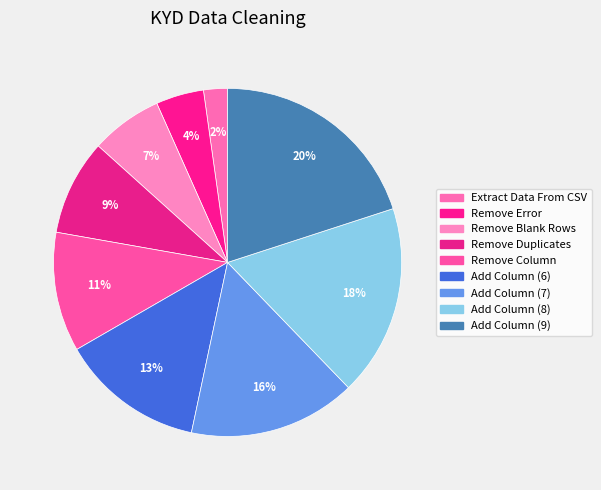

Is there a majority slice in this chart?

No